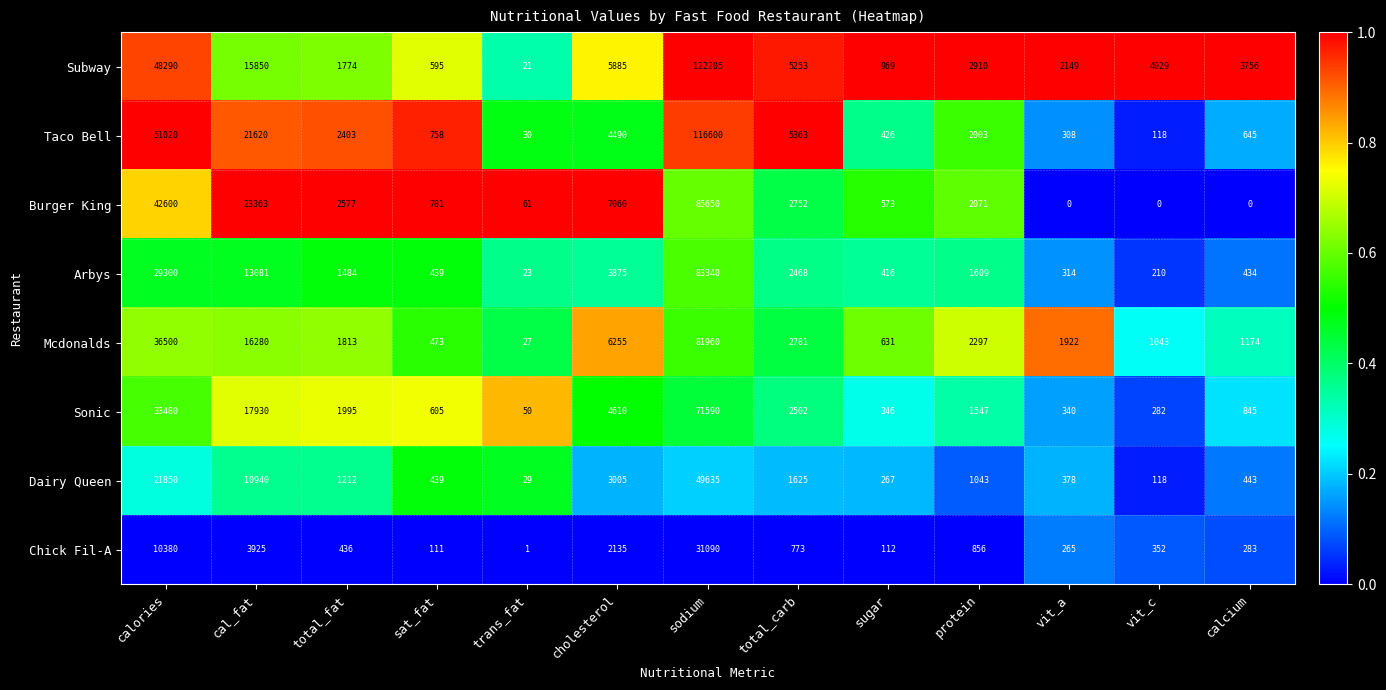

The value of Burger King at vit_c is 38716. True or false?

False